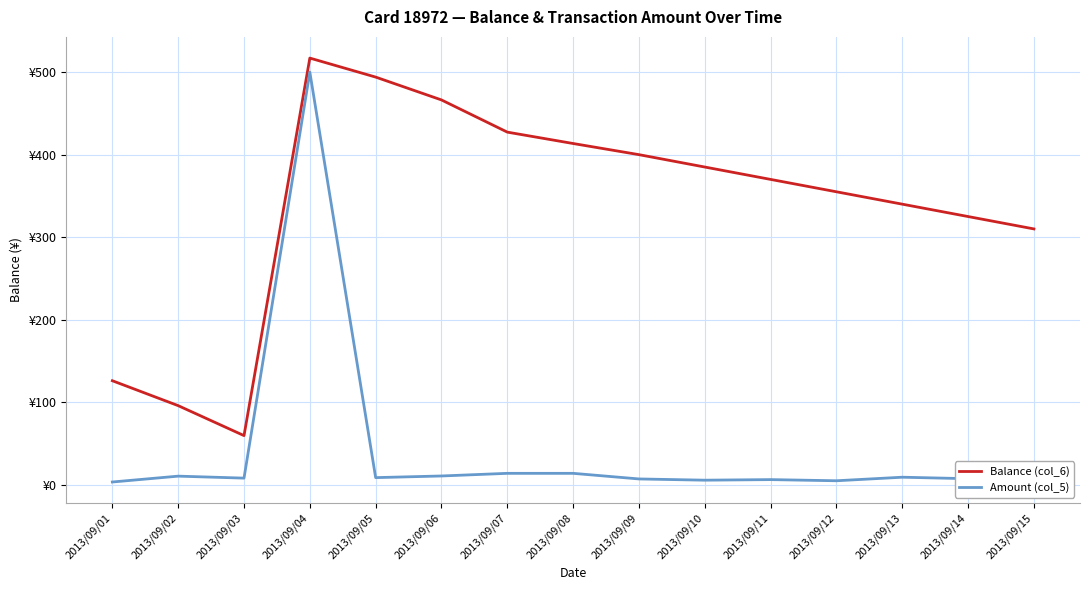

List the labels in order of Amount (col_5) value, largest first.

2013/09/04, 2013/09/07, 2013/09/08, 2013/09/06, 2013/09/02, 2013/09/13, 2013/09/05, 2013/09/03, 2013/09/14, 2013/09/09, 2013/09/15, 2013/09/11, 2013/09/10, 2013/09/12, 2013/09/01